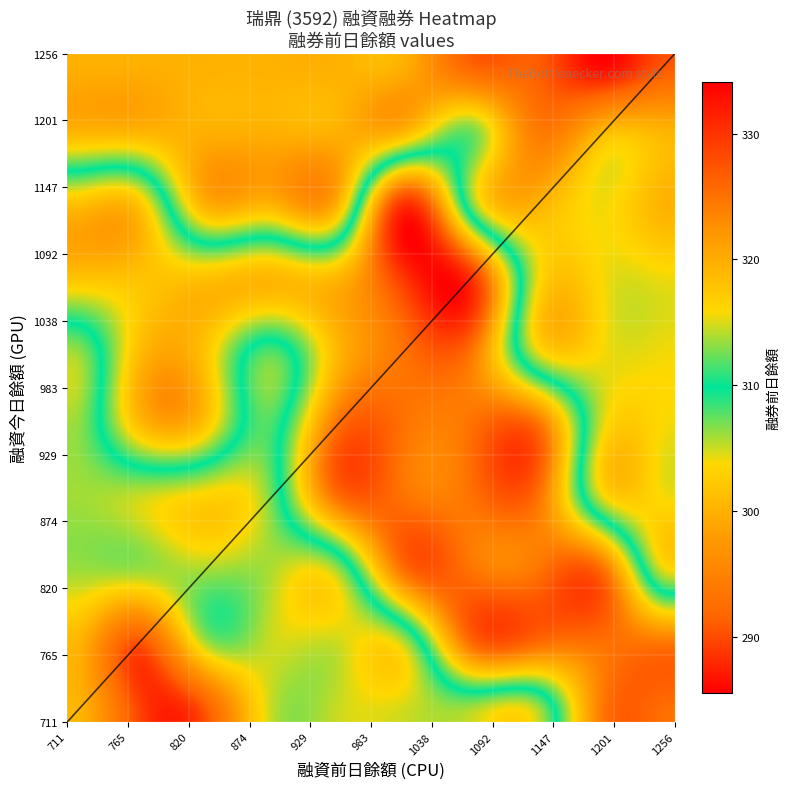

Which series has the largest total across all categories?

融資前日餘額